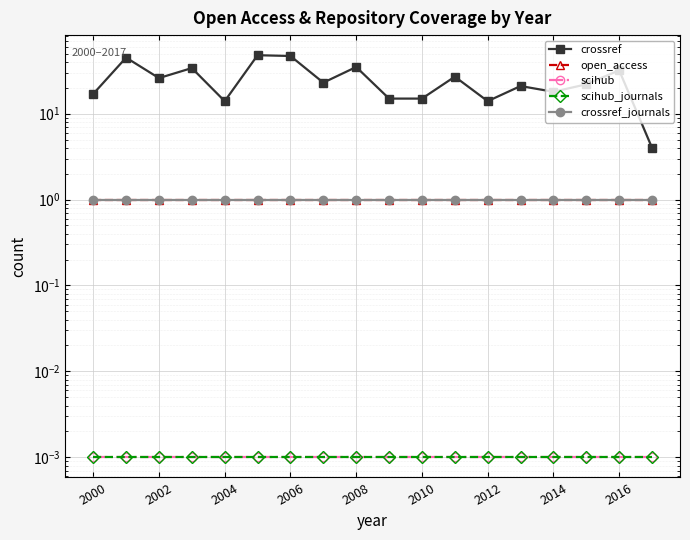

What is the difference between the maximum and minimum values in the crossref series?

44.0